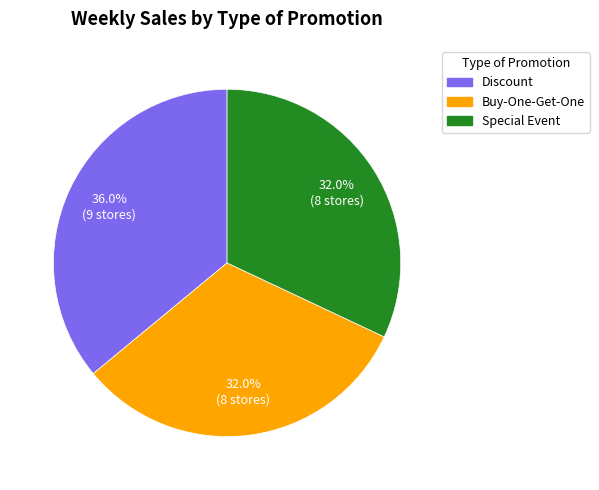

What percentage is NOT represented by Discount?

64.0%